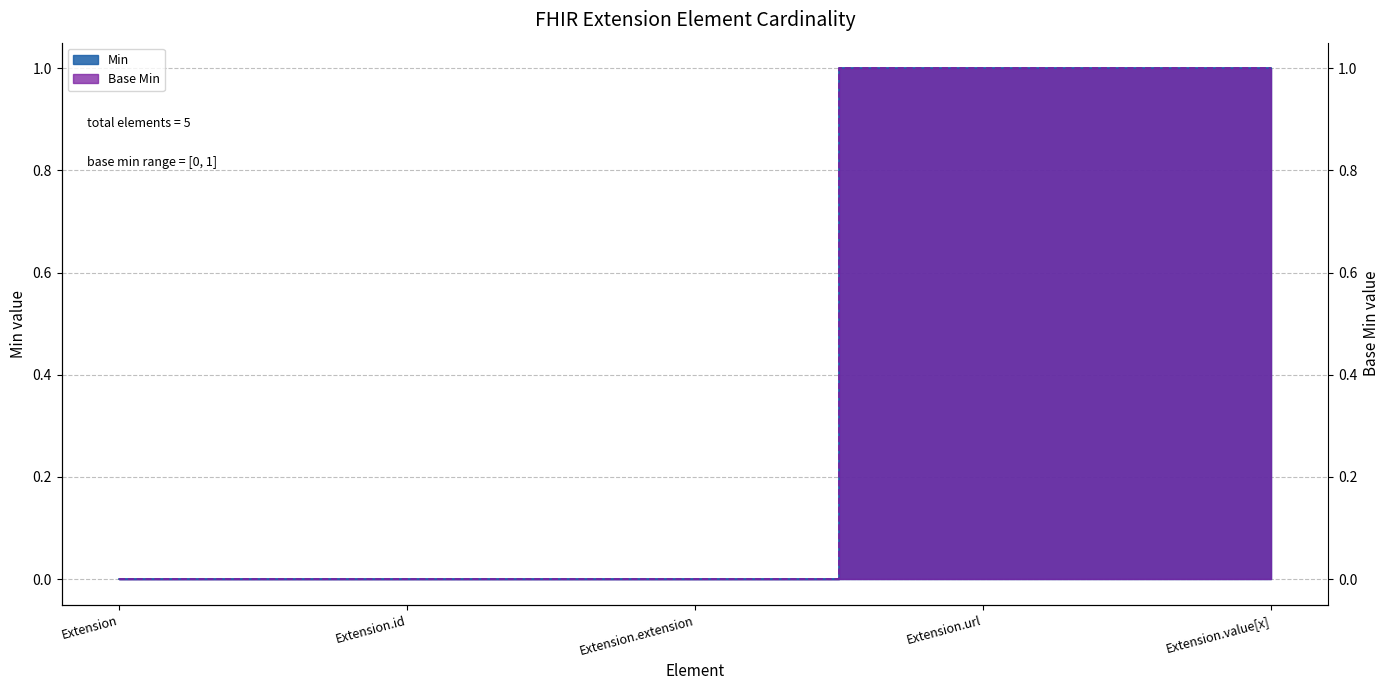

What are all the series names shown in the legend?

Min, Base Min